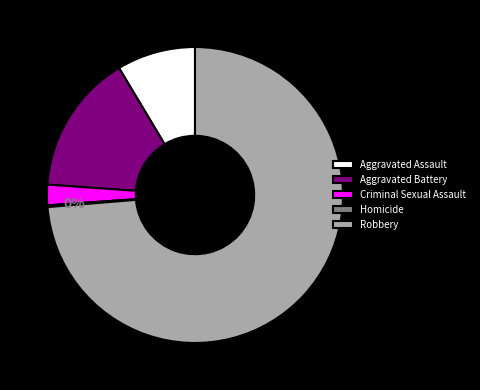

Which slice represents more than half of the pie?

Robbery